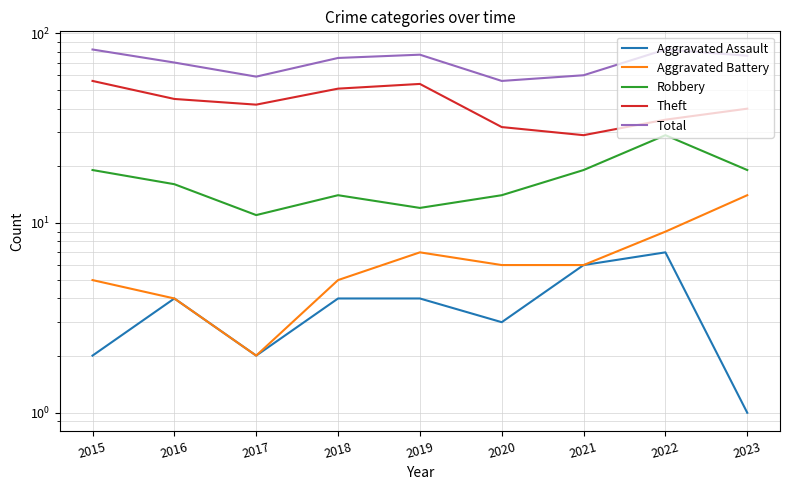

What are all the series names shown in the legend?

Aggravated Assault, Aggravated Battery, Robbery, Theft, Total